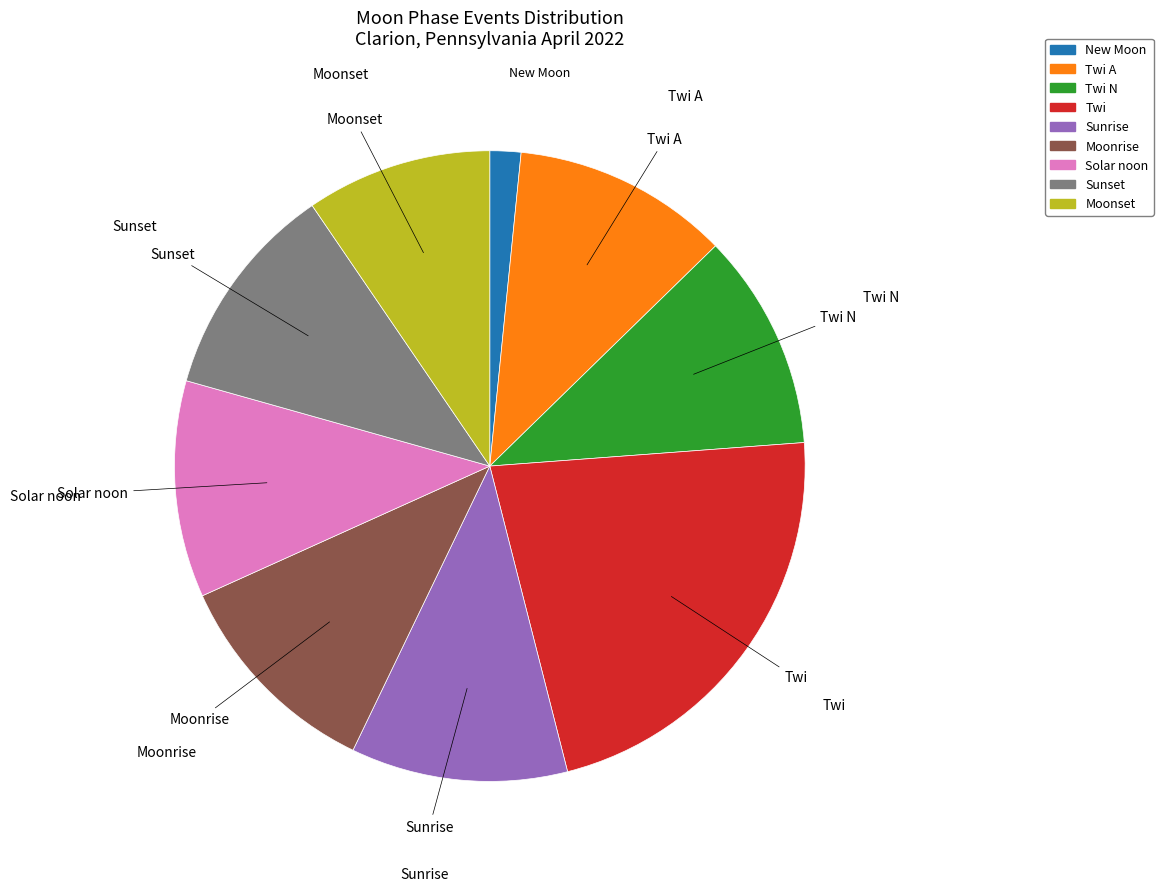

The Twi A slice represents 11% of the pie. True or false?

True